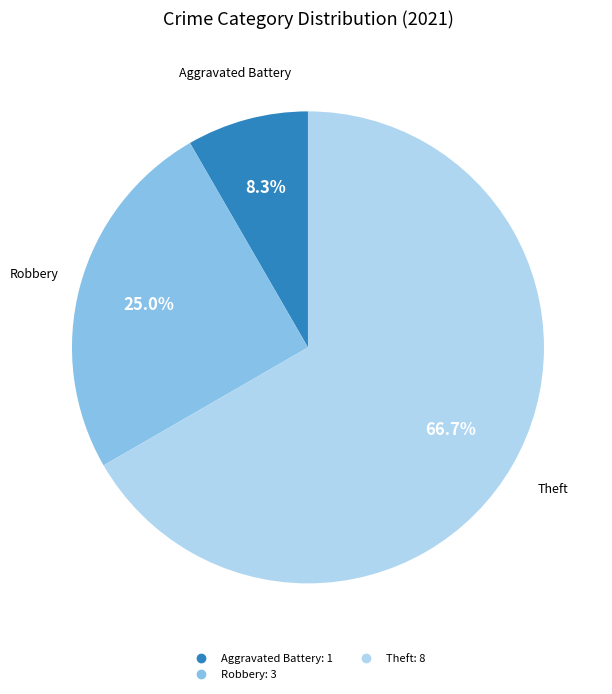

Does any single category account for the majority?

Yes